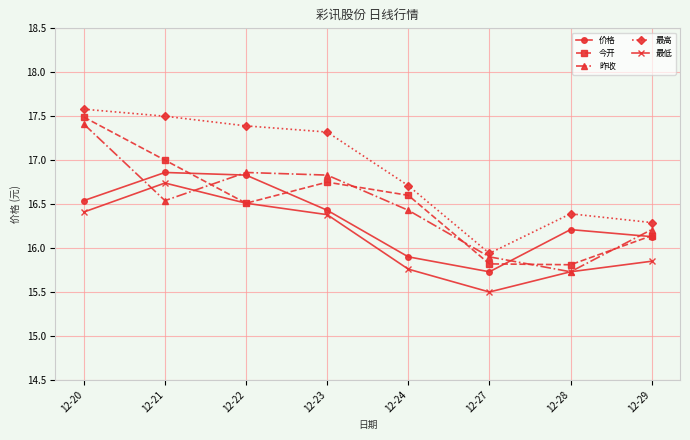

Where is 昨收 nearest to the value 16?

12-27